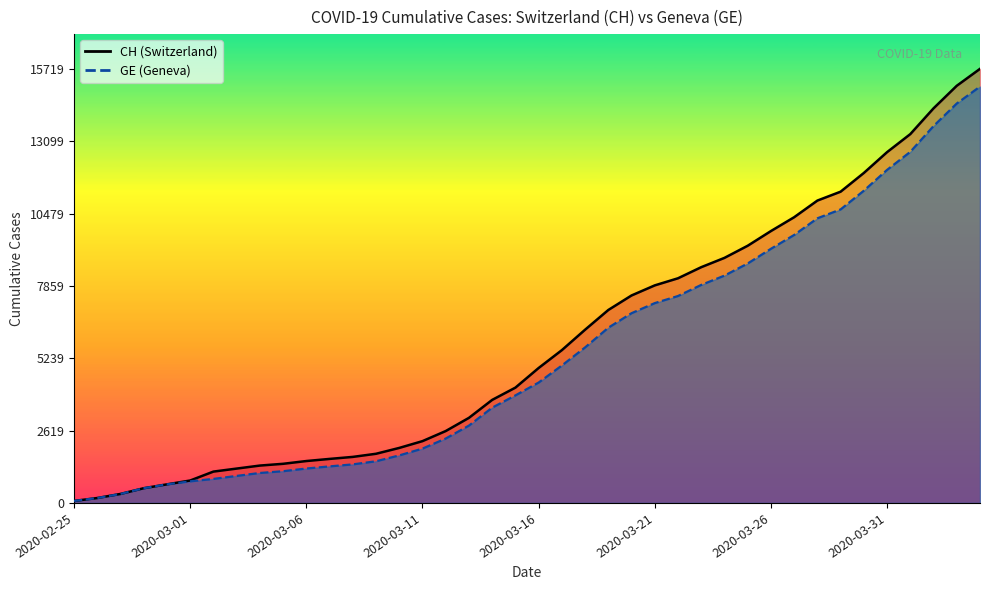

Which series has the largest range (max minus min)?

CH